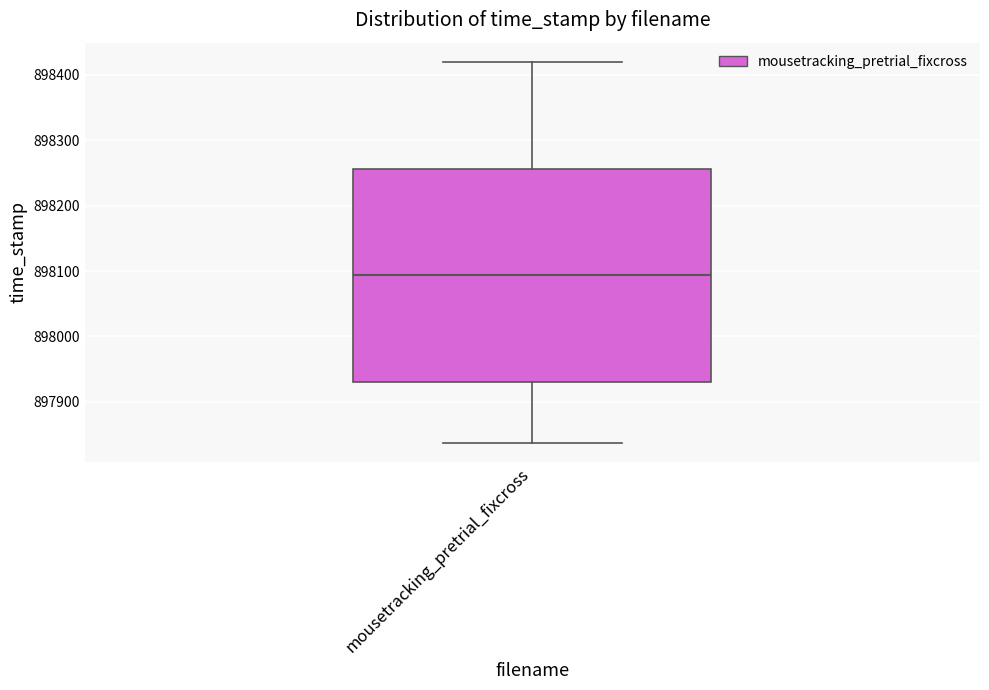

Read this box plot against the y-axis: the position of the median line, the range covered by the box, and the ends of both whiskers. The values are not printed on the chart, so give them approximately, as read against the axis.

median 898090, box 897930 to 898260, whiskers 897840 to 898420